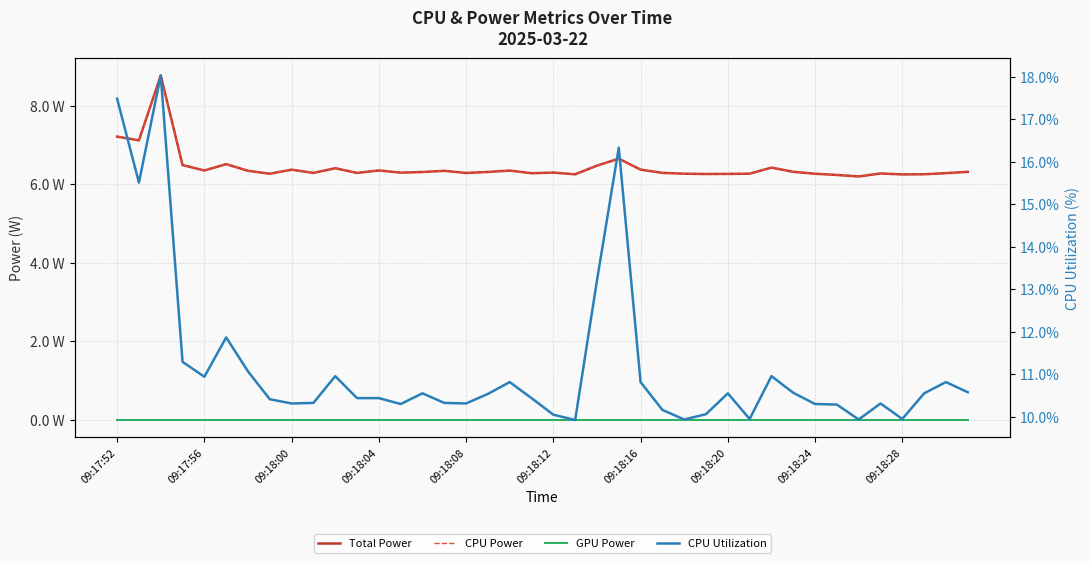

Is the value of GPU Power at 27 greater than the value of CPU Utilization at 15?

No